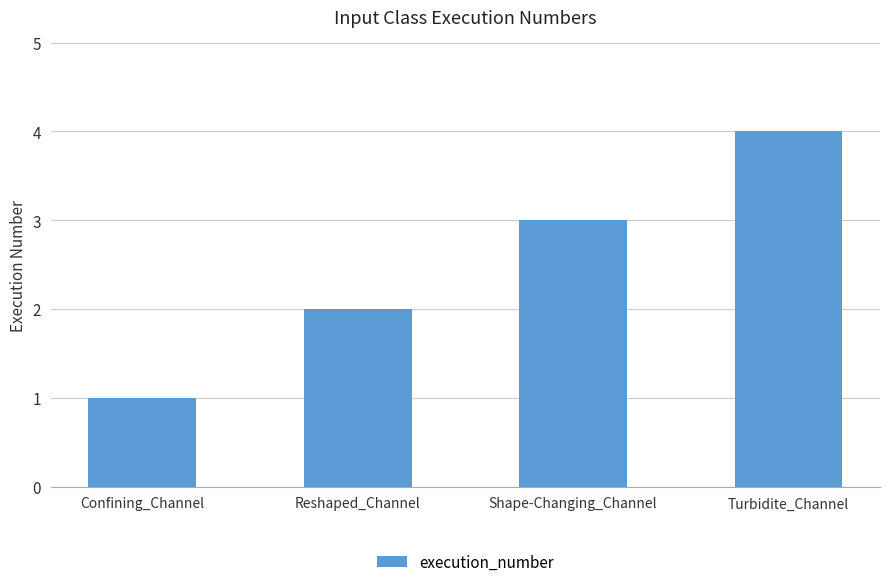

What is the smallest value displayed?

1